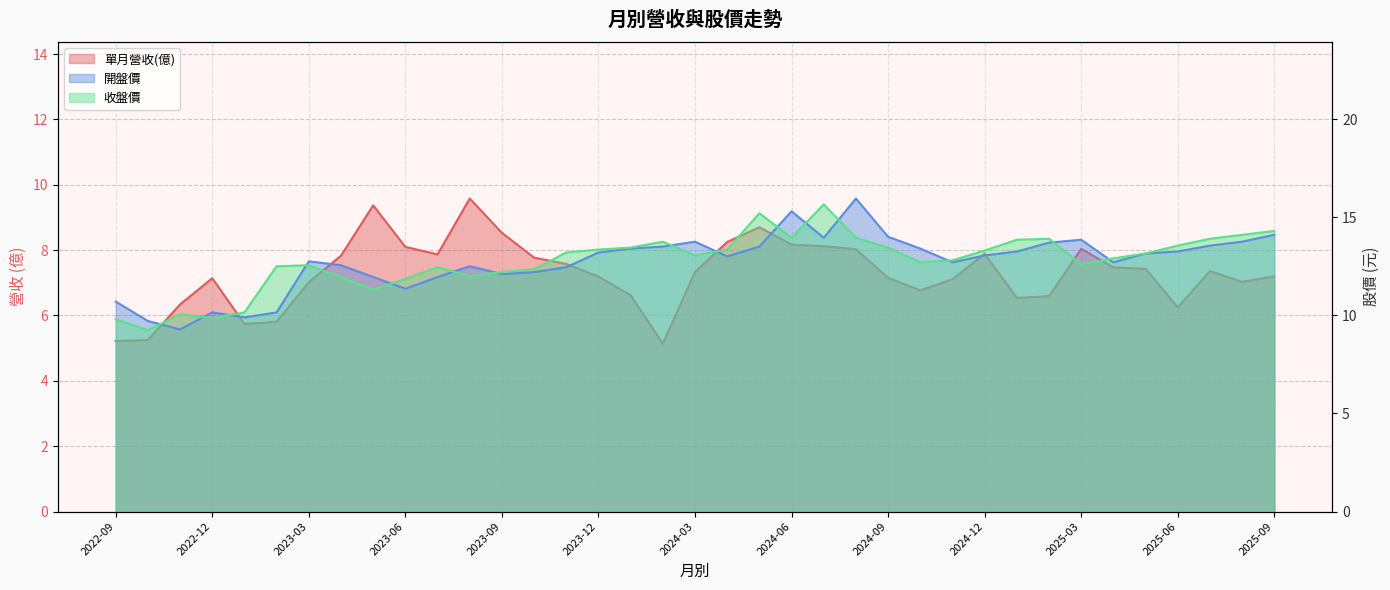

What is the minimum value for 開盤價?

9.3